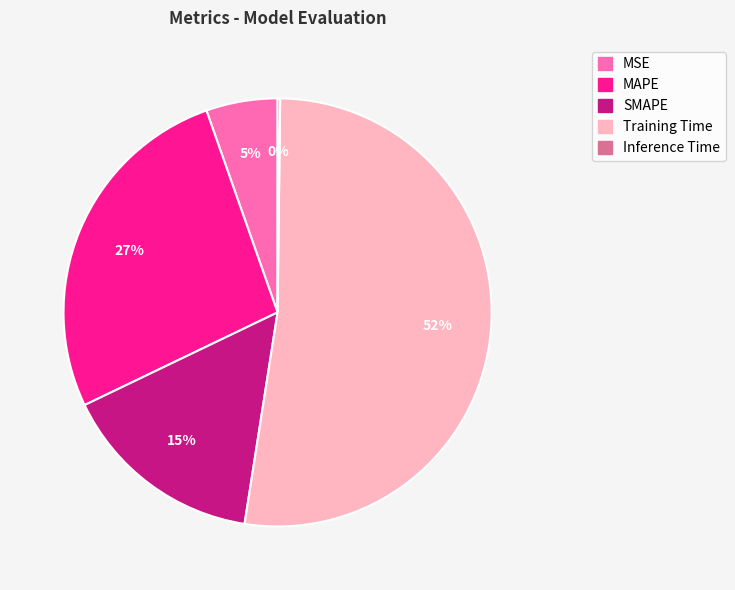

To the nearest percent, what is the average slice percentage?

20%